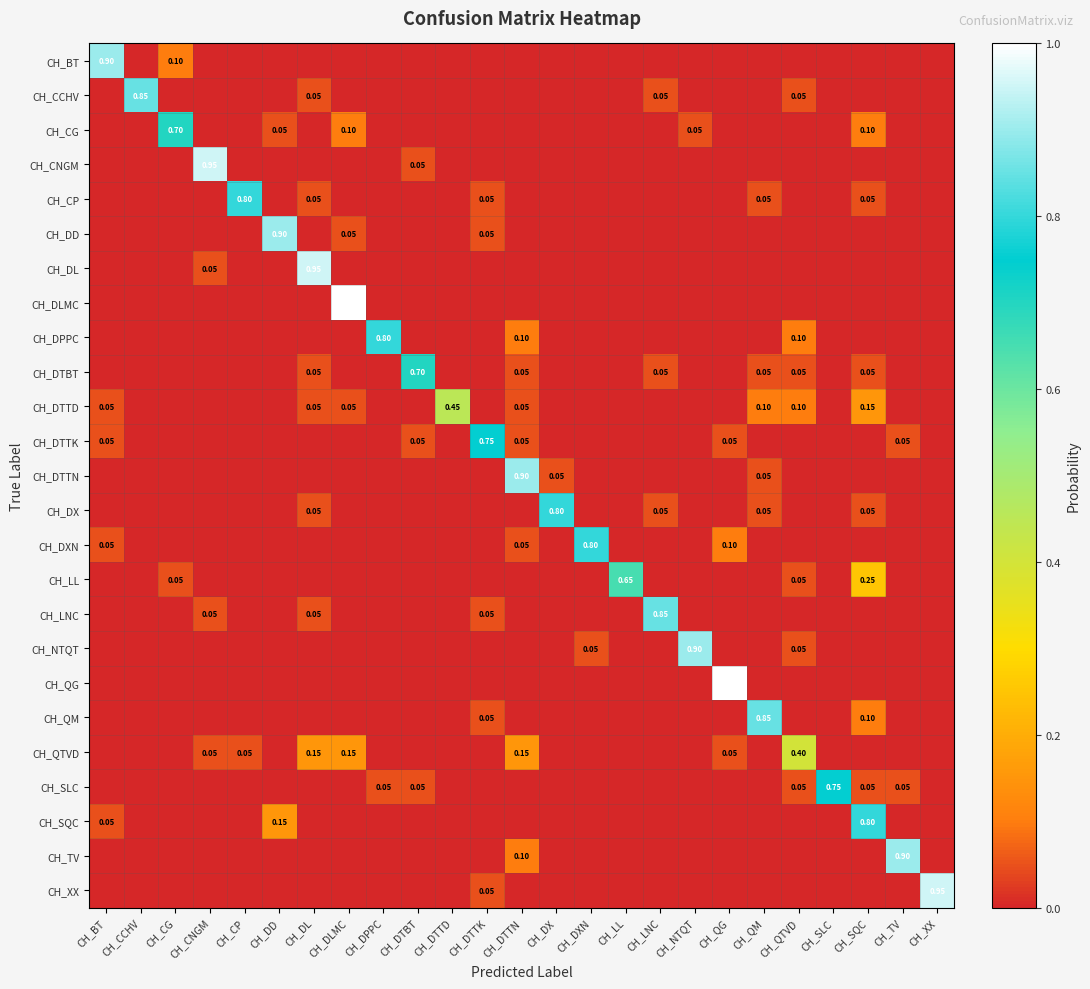

Which series changed the most between CH_CNGM and CH_DXN?

CH_CNGM